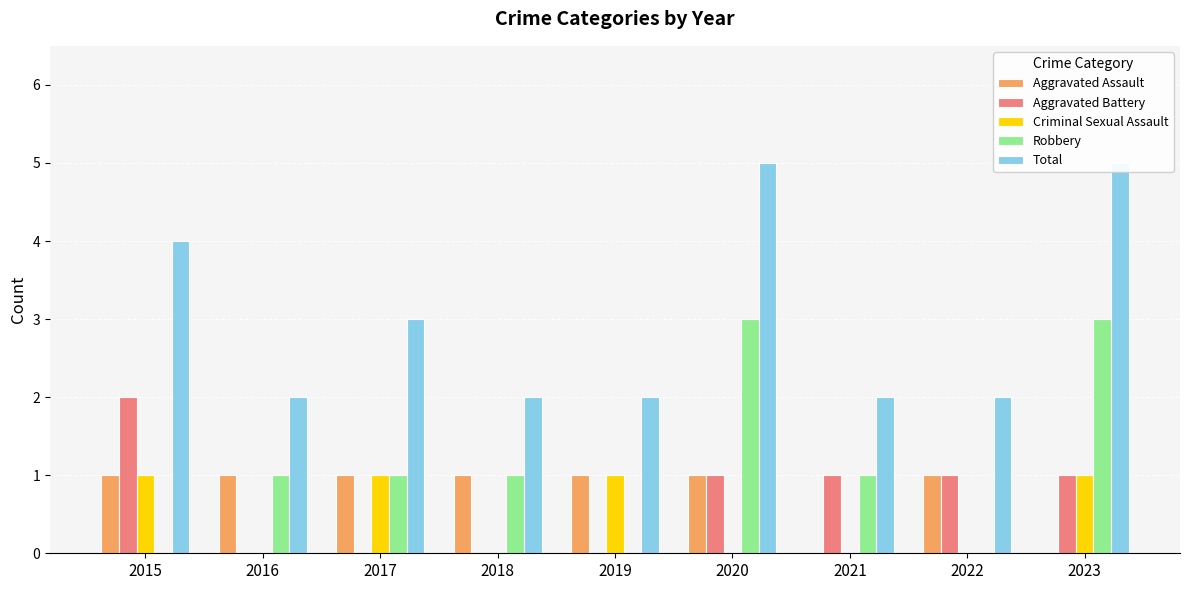

How many data points in Criminal Sexual Assault are above 0?

4